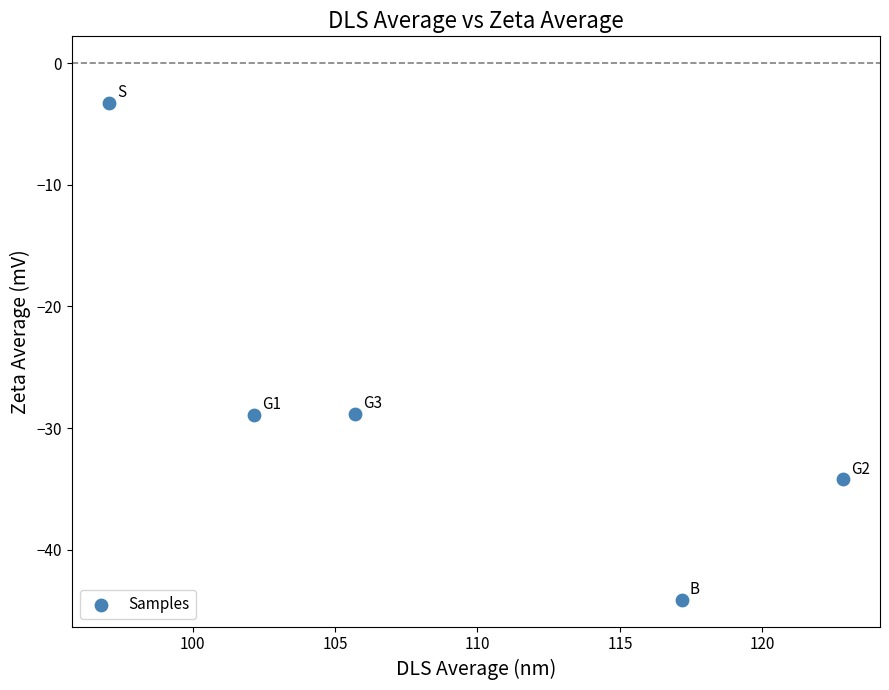

What is the average Y value?

-27.9